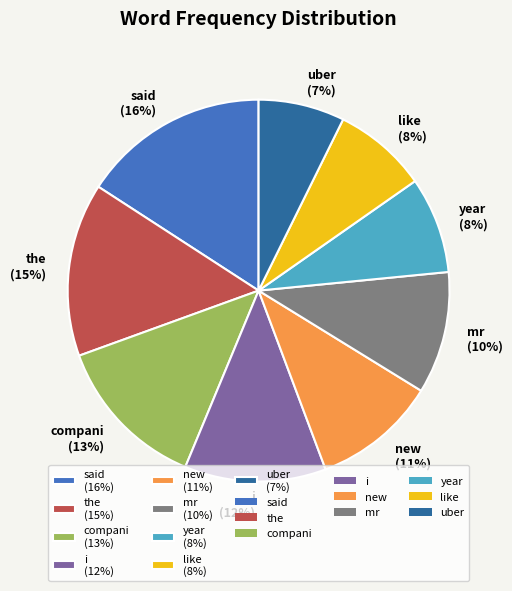

To the nearest percent, what percentage of the pie is said?

16%